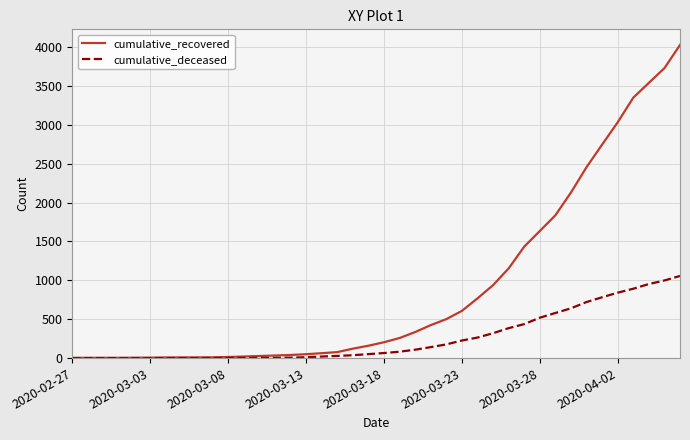

What is the highest value of the cumulative_deceased series?

1056